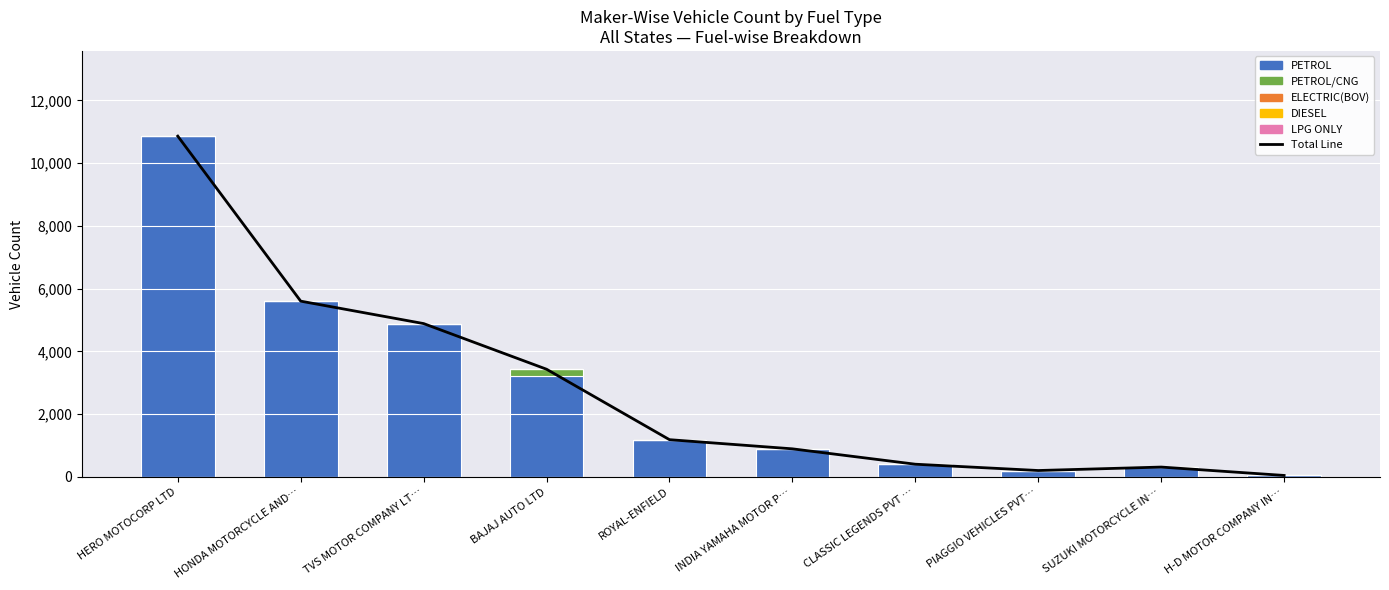

Is it true that PETROL/CNG equals 83 at HERO MOTOCORP LTD?

False